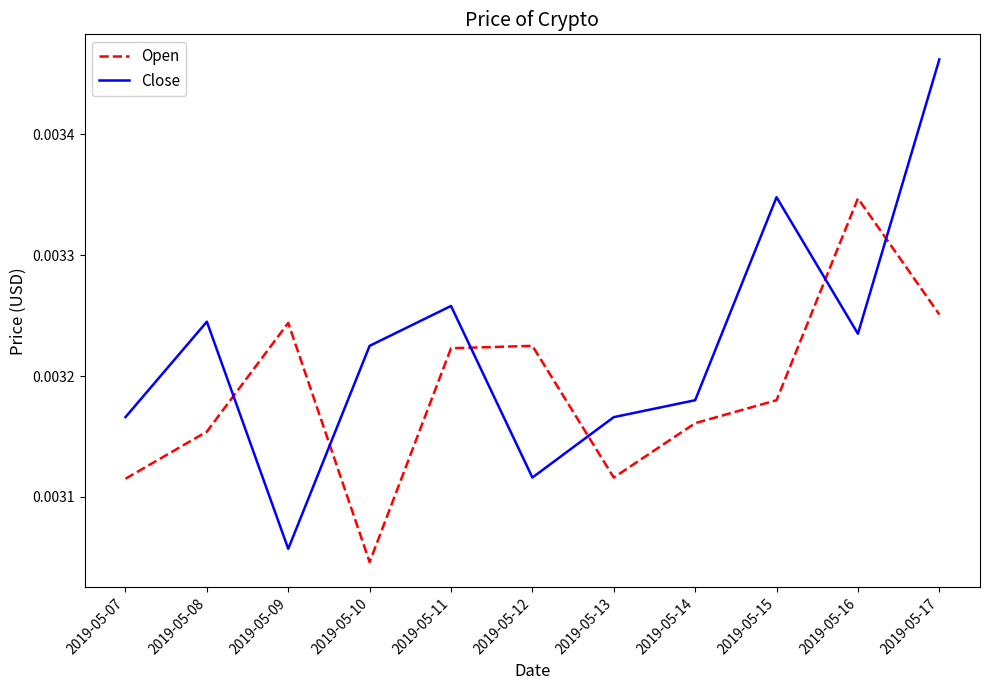

Count the Close values in the range 0 to 1.

11